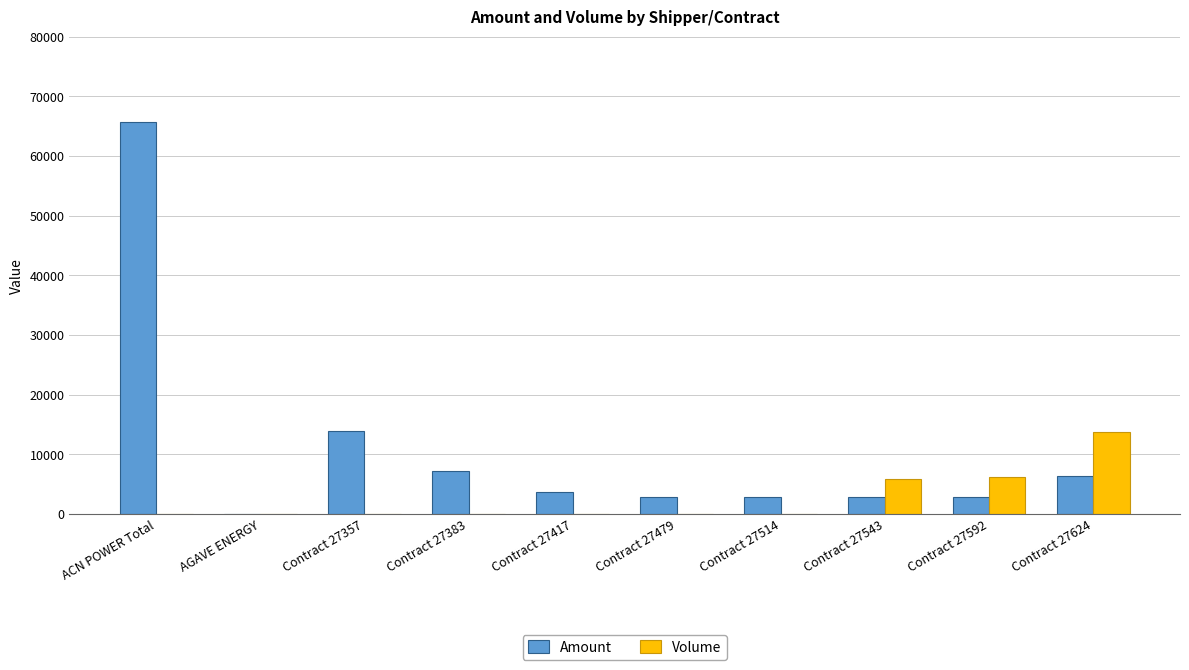

How many data points does each series have?

10